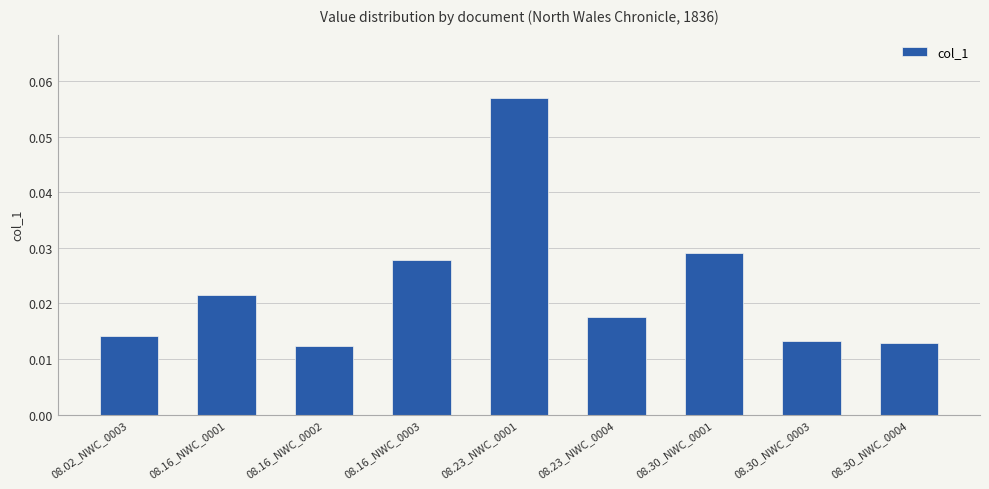

How many bars are there in total?

9